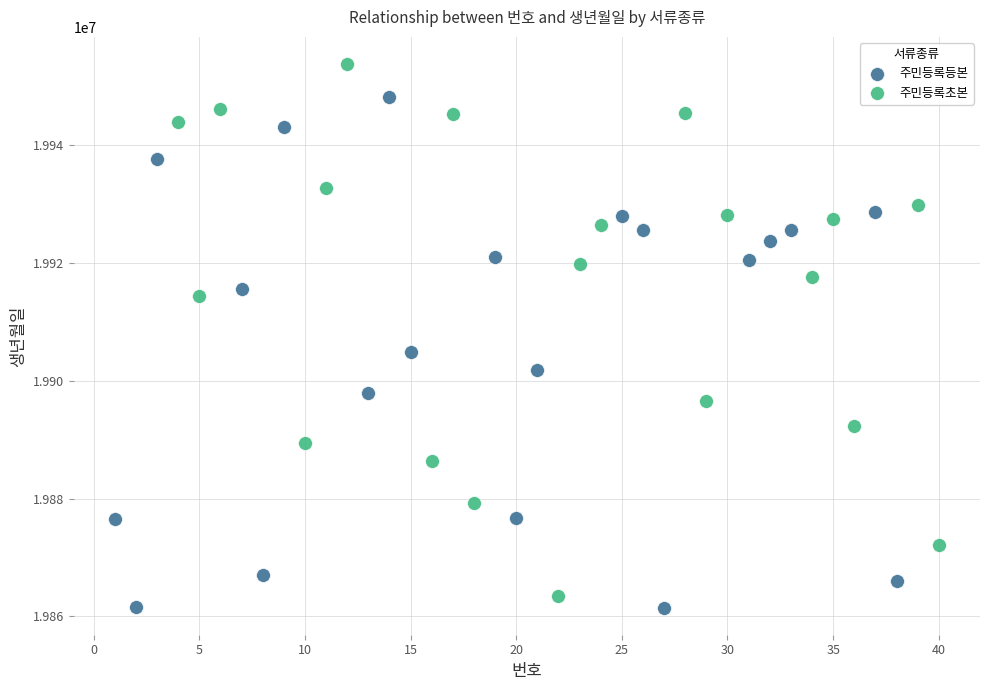

Which series contains the highest Y value?

주민등록초본